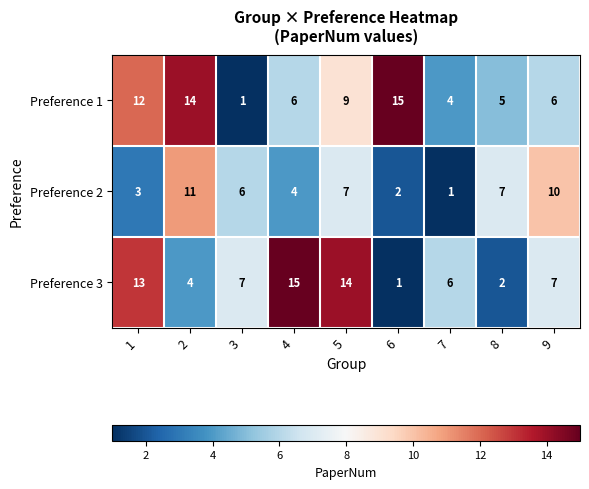

How many series are shown in this chart?

3